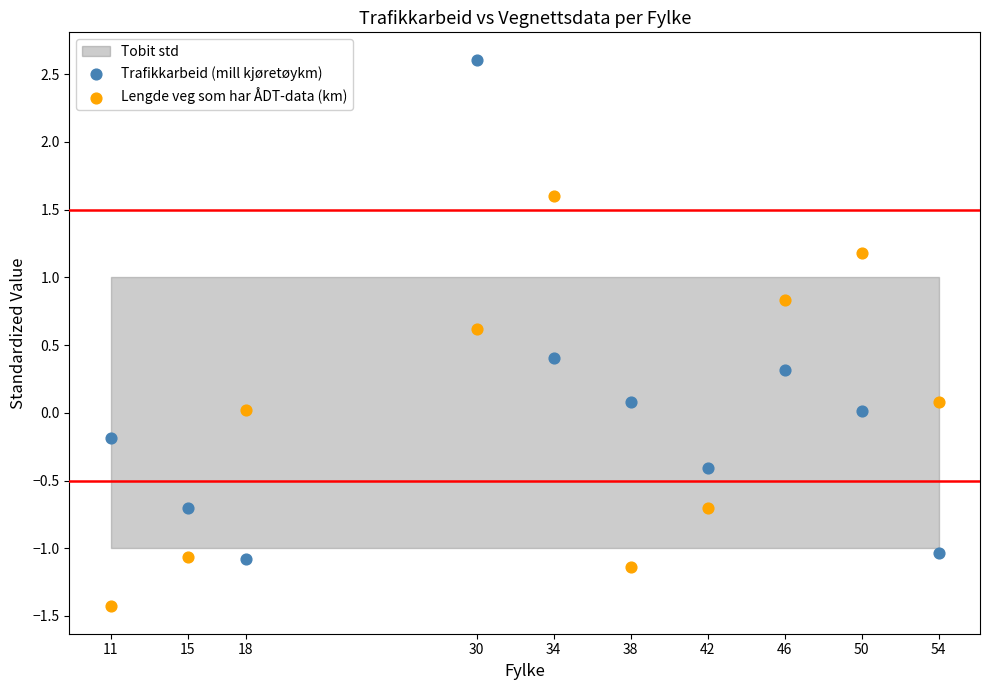

Which series reaches the maximum Y coordinate?

Trafikkarbeid (mill kjøretøykm)